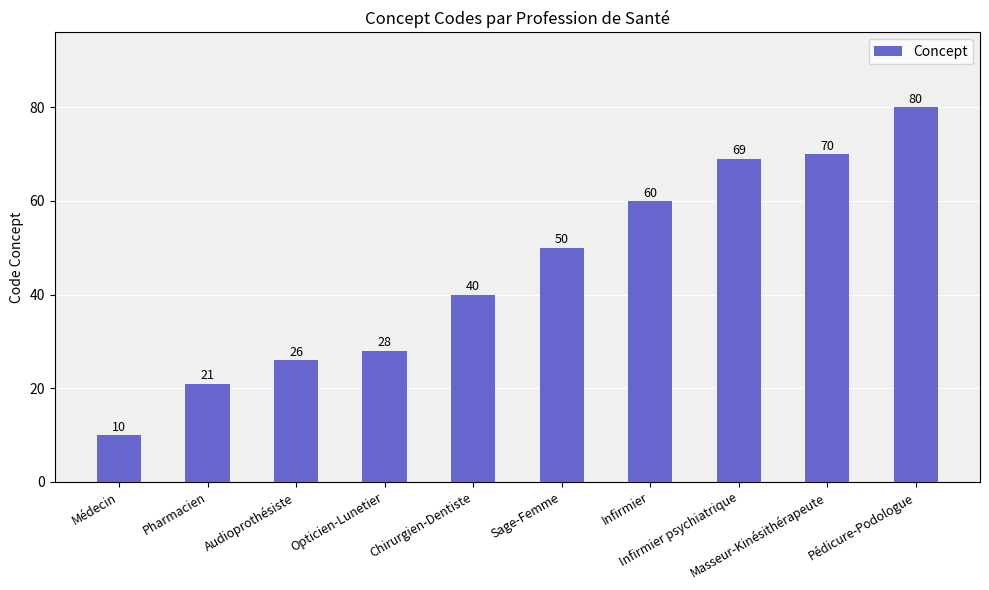

What is the label of the 8th bar from the right?

Audioprothésiste